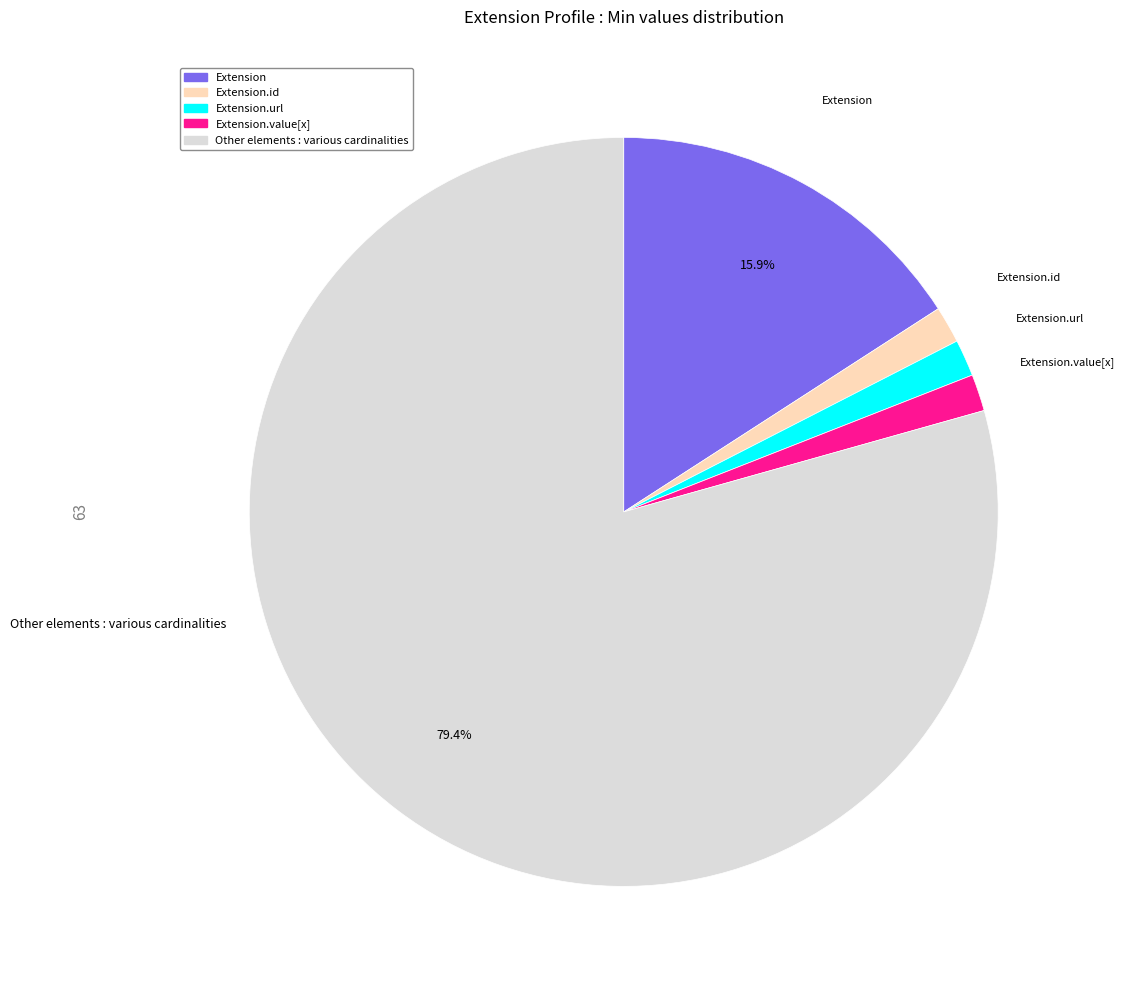

Is there a majority slice in this chart?

Yes